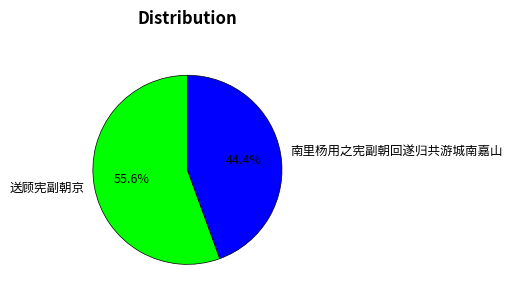

Rank the categories by value from lowest to highest.

南里杨用之宪副朝回遂归共游城南嘉山, 送顾宪副朝京